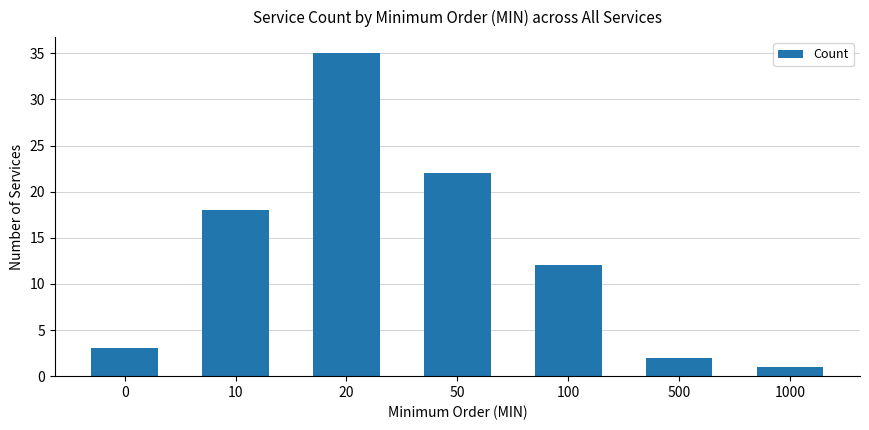

How many series are shown in this chart?

1